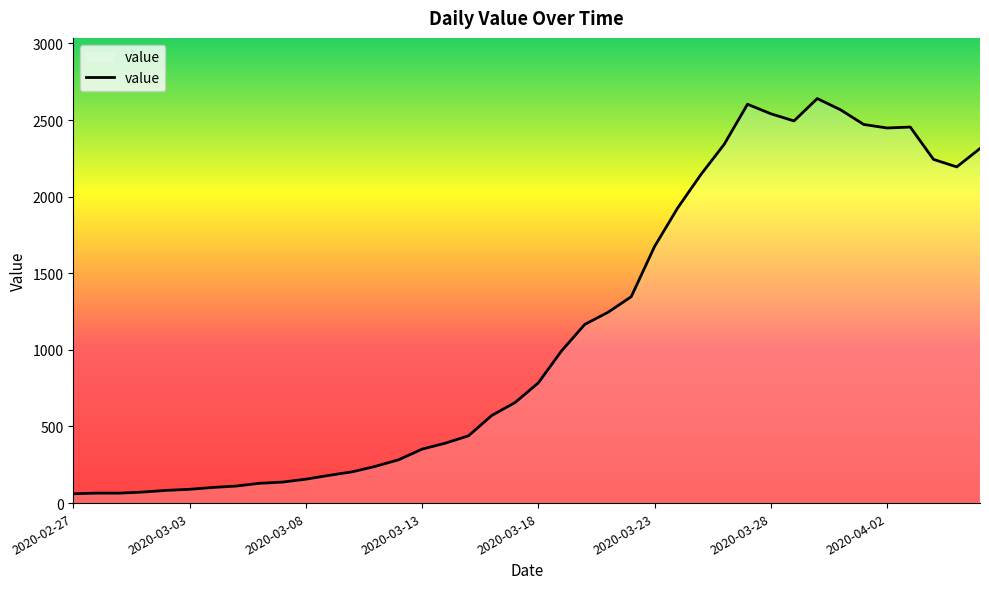

What is the difference between the maximum and minimum values?

2579